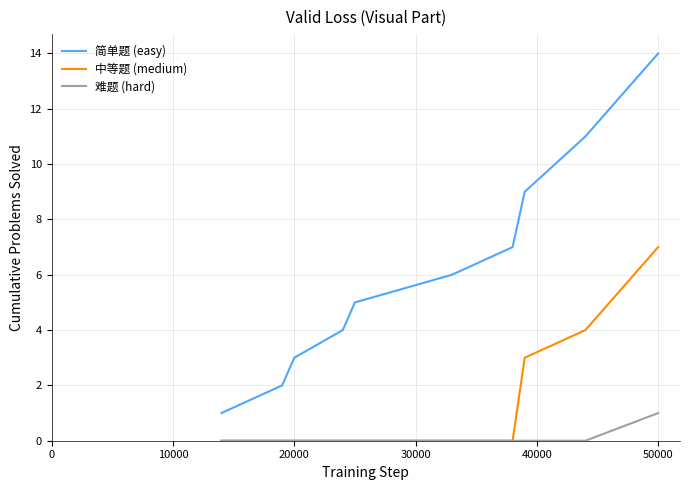

Rank the series by their maximum value, from highest to lowest.

简单题 (easy), 中等题 (medium), 难题 (hard)